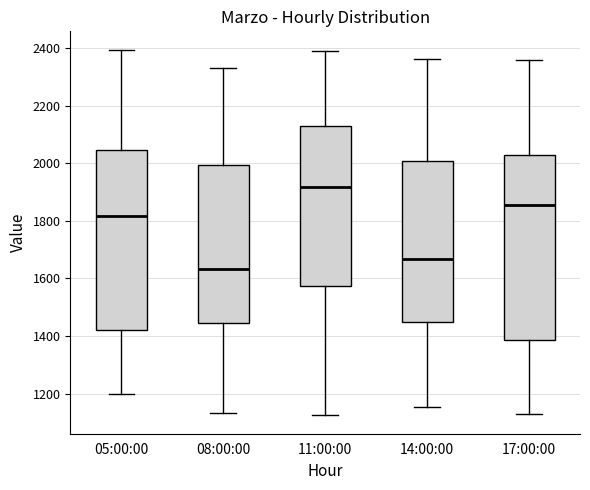

Where does the median line of the box for 08:00:00 sit on the y-axis? The values are not printed on the chart, so give them approximately, as read against the axis.

1640